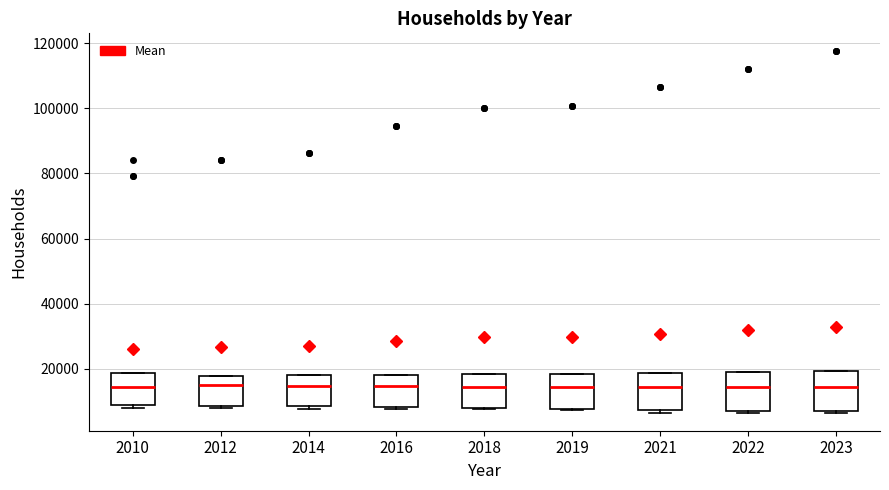

Reading left to right, read every box against the y-axis: the position of its median line, the range the box covers, and the ends of its whiskers. The values are not printed on the chart, so give them approximately, as read against the axis.

2010: median 14000, box 8000 to 18000, whiskers 8000 (just below the box's lower edge) to 18000
2012: median 16000, box 8000 to 18000, whiskers 8000 (just below the box's lower edge) to 18000
2014: median 14000, box 8000 to 18000, whiskers 8000 (just below the box's lower edge) to 18000
2016: median 14000, box 8000 to 18000, whiskers 8000 (just below the box's lower edge) to 18000
2018: median 14000, box 8000 to 18000, whiskers 8000 to 18000
2019: median 14000, box 8000 to 18000, whiskers 8000 to 18000
2021: median 14000, box 8000 to 18000, whiskers 6000 to 18000
2022: median 14000, box 8000 to 20000, whiskers 6000 to 20000
2023: median 14000, box 8000 to 20000, whiskers 6000 to 20000